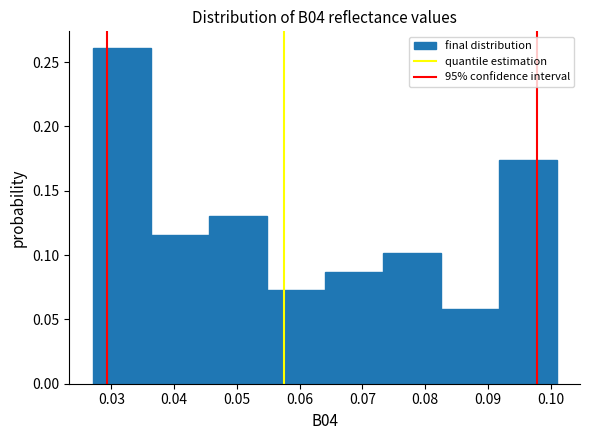

Reading left to right, list every bar in this chart as the range it spans on the x-axis followed by its height. Neither the bar edges nor the heights are printed on the chart, so give them approximately, as read against the axes.

0.027 to 0.036: 0.260
0.036 to 0.046: 0.115
0.046 to 0.055: 0.130
0.055 to 0.064: 0.070
0.064 to 0.073: 0.085
0.073 to 0.083: 0.100
0.083 to 0.092: 0.060
0.092 to 0.101: 0.175